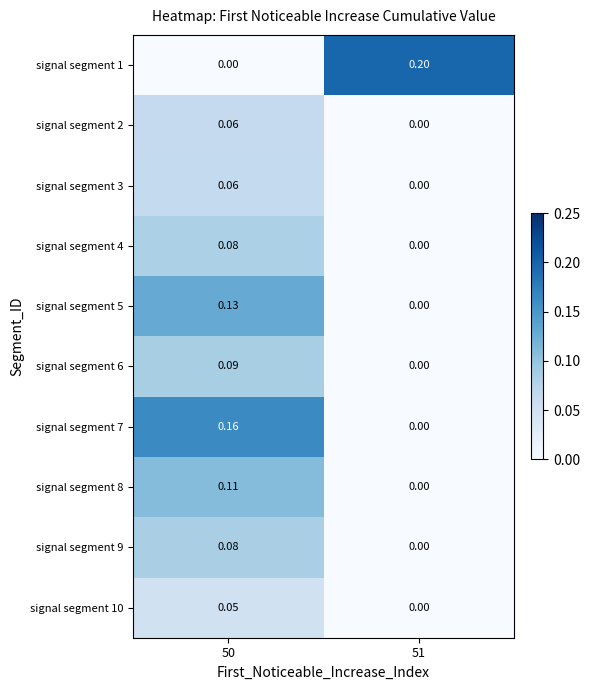

Which series changed the most between 50 and 51?

signal segment 1